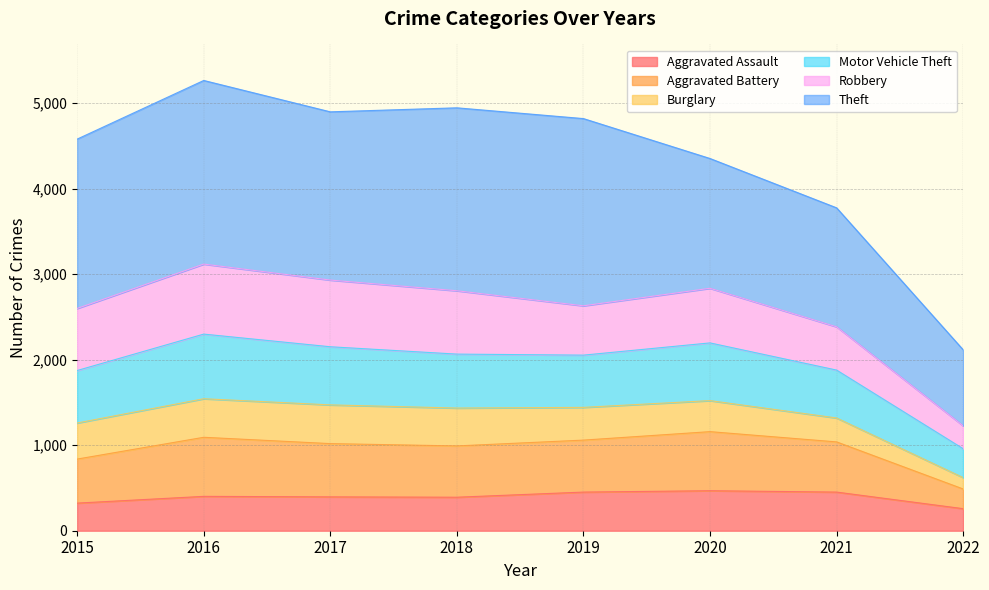

The value of Aggravated Assault at 2020 is 161. True or false?

False